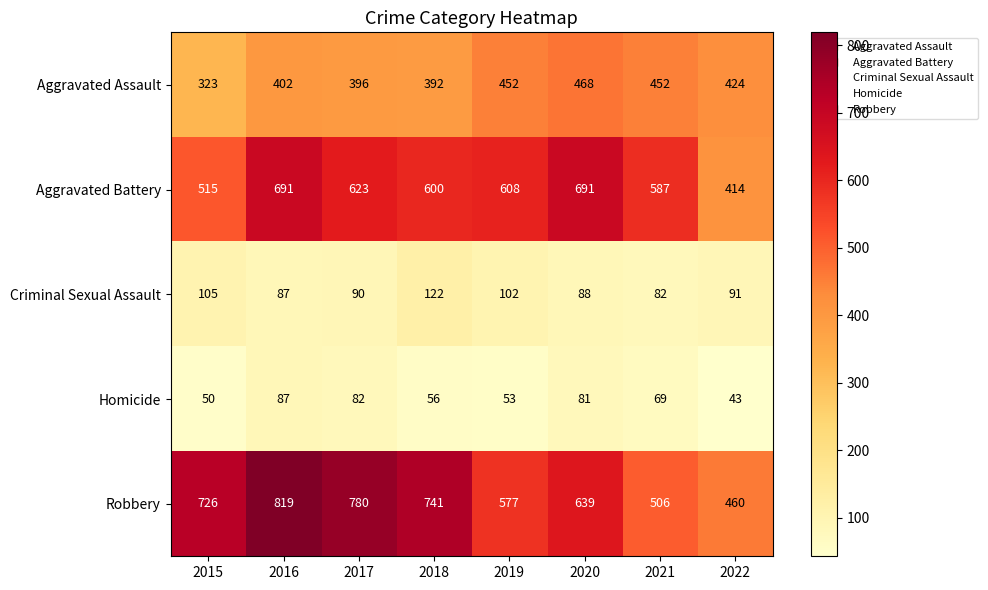

At how many categories does at least one series exceed 244?

8